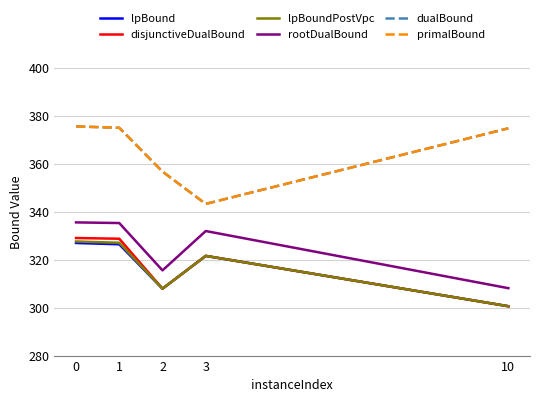

What is the smallest value displayed?

300.6